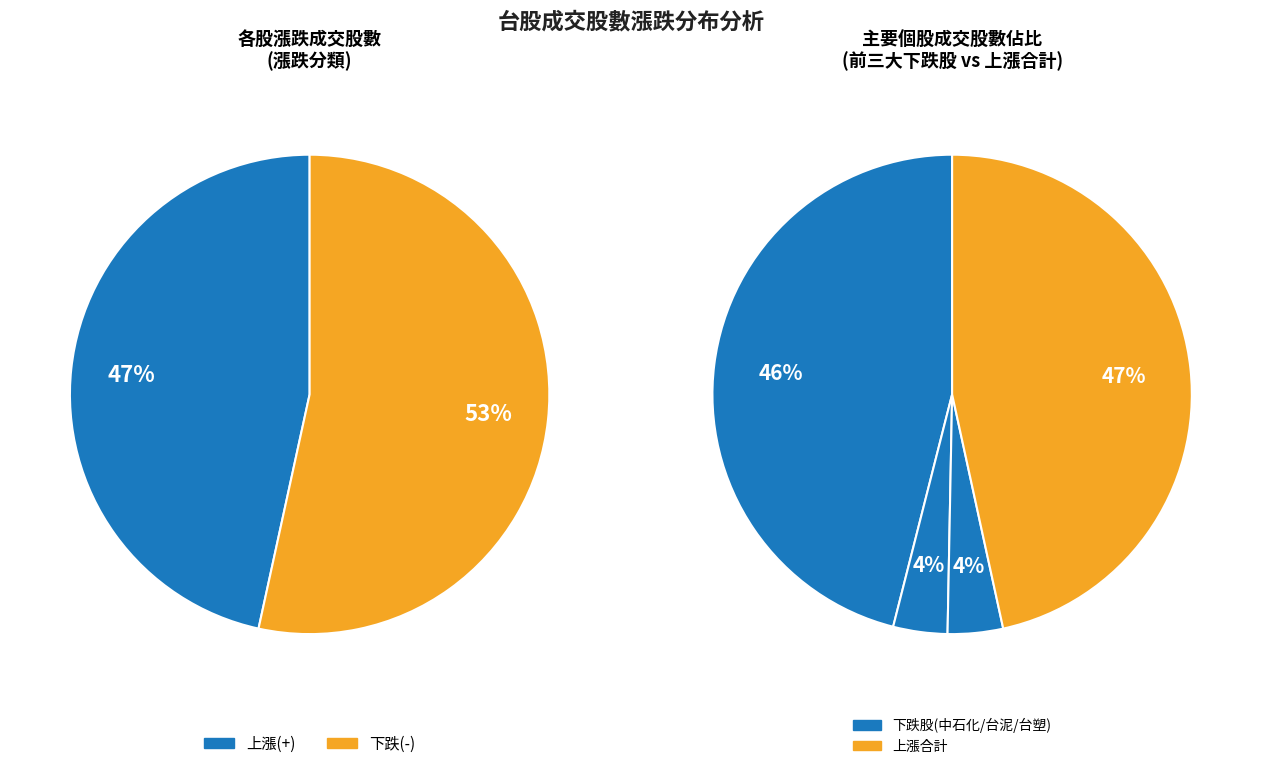

Is + the majority of the pie?

No